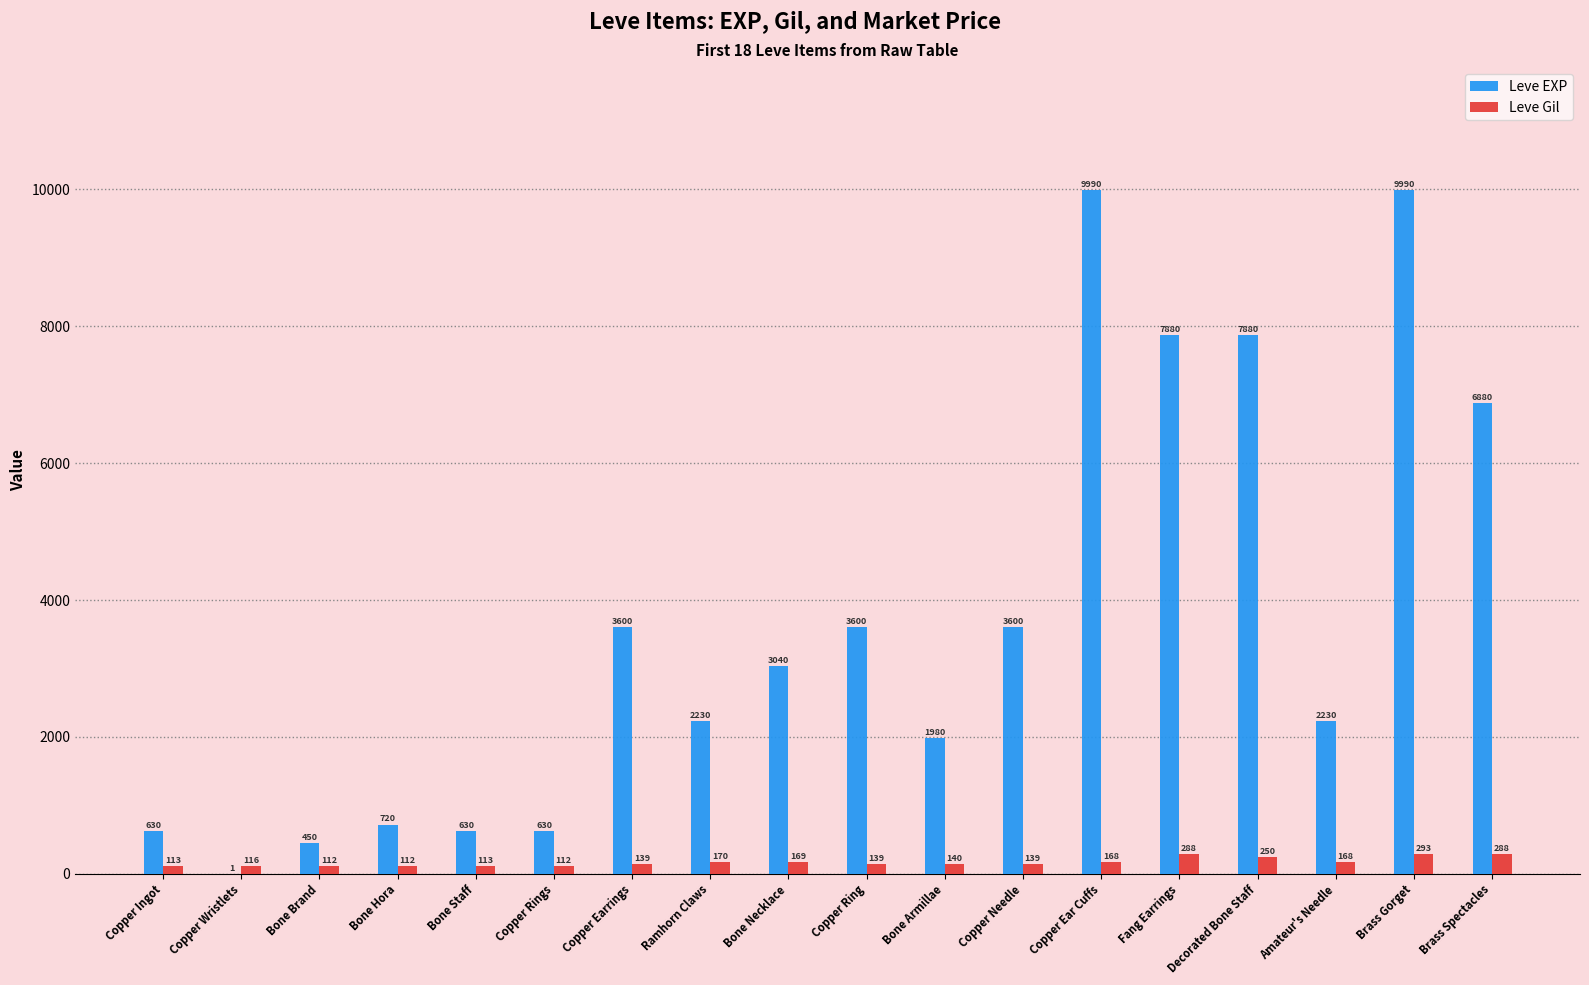

Does the chart contain stacked bars?

No